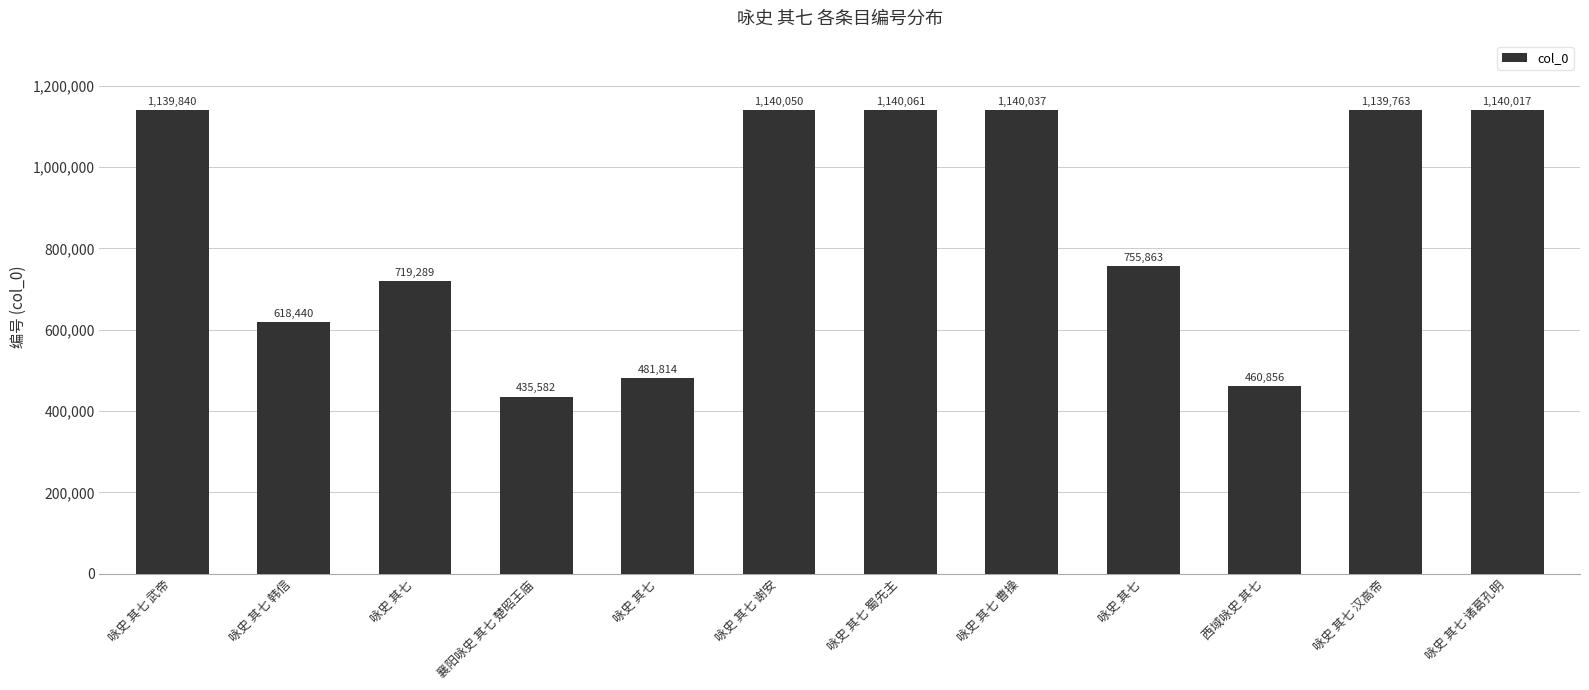

How many data points does each series have?

12